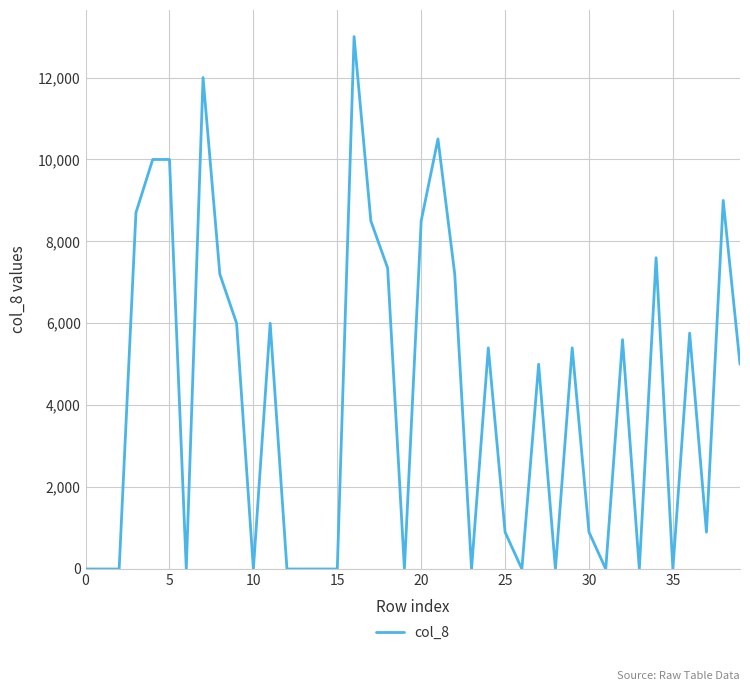

Is this an area chart (filled region under the line)?

No